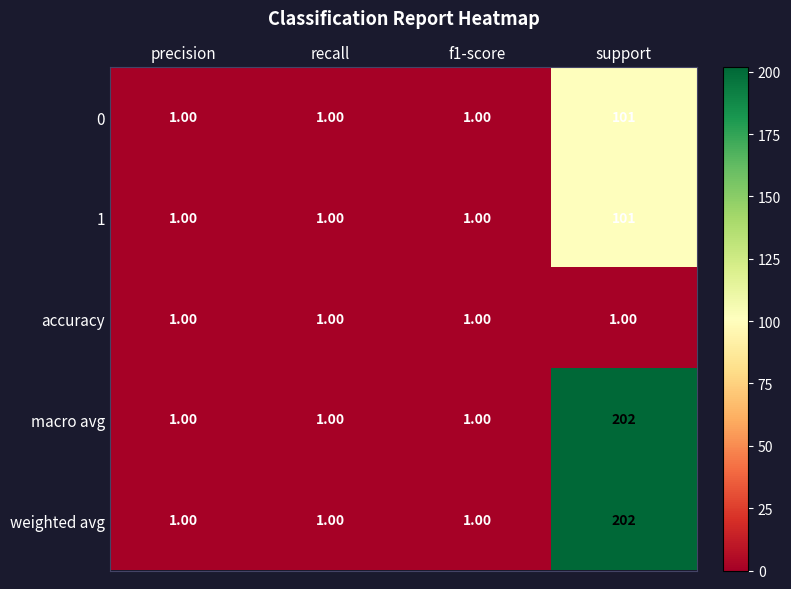

What is the greatest value displayed?

202